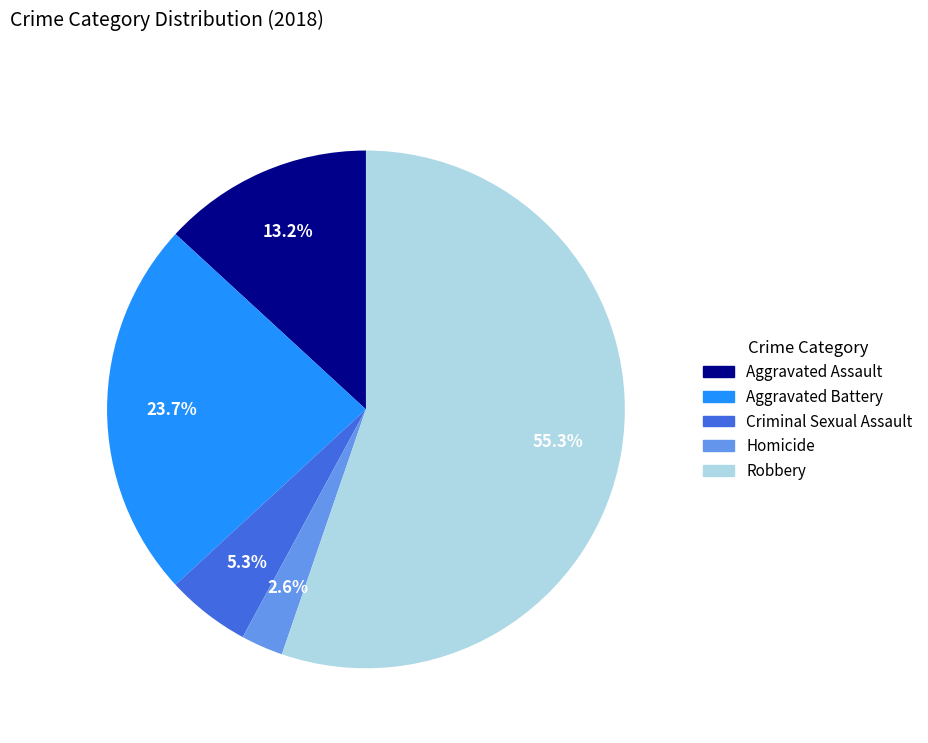

True or false: Aggravated Battery accounts for 24% of the total.

True